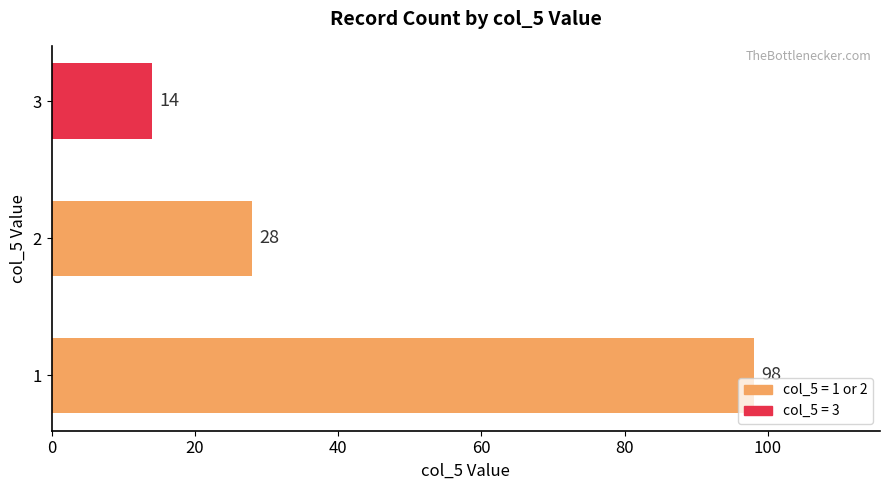

List the labels in order of value, largest first.

1, 2, 3